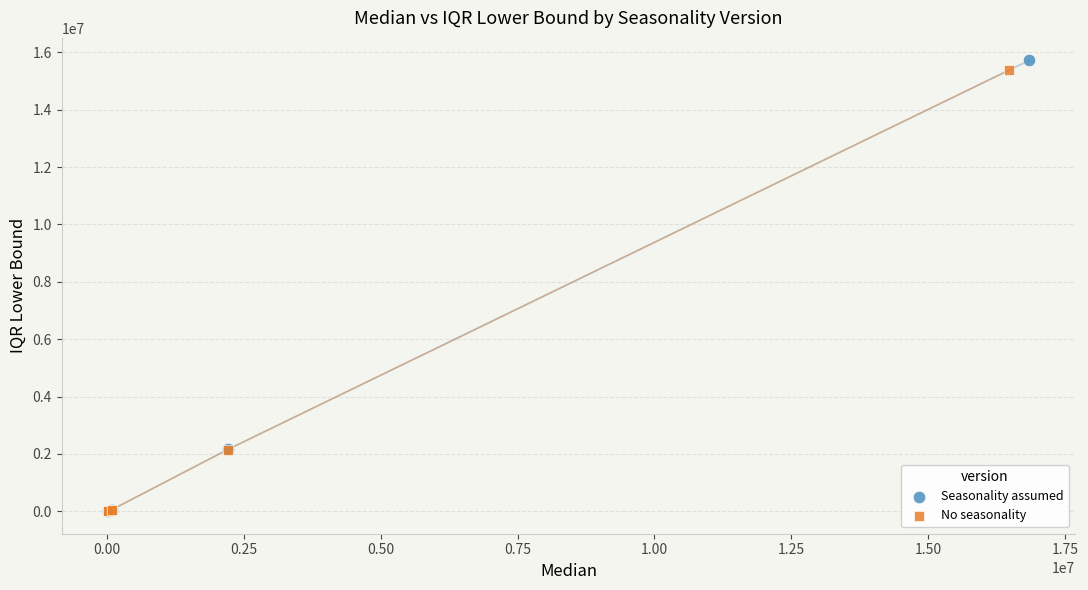

Which series has the widest spread of Y values?

Seasonality assumed